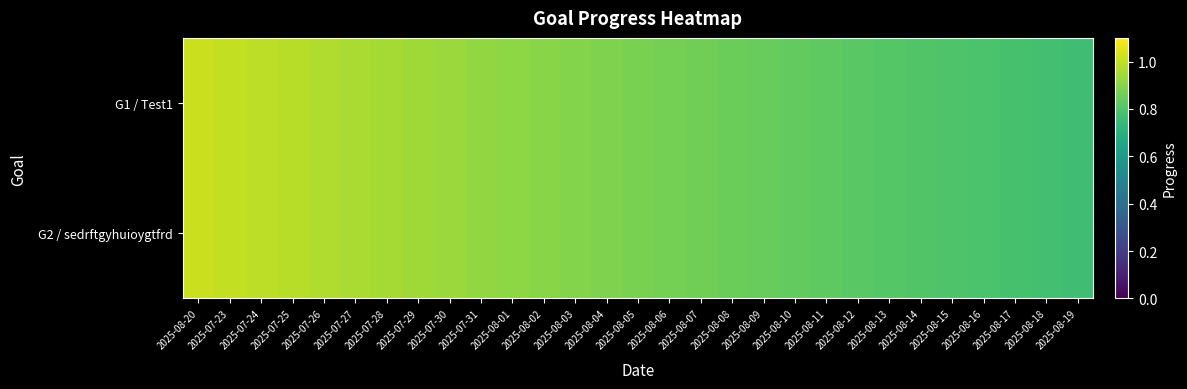

Which series has the largest total across all categories?

G1 / Test1